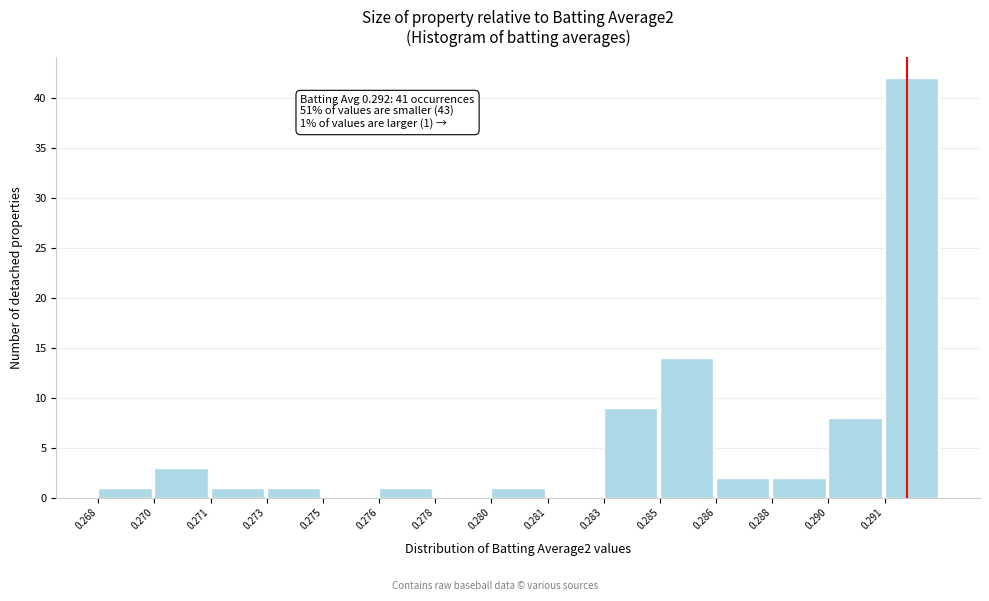

Reading right to left, list all the values displayed in this chart.

0.291=42	0.290=8	0.288=2	0.286=2	0.285=14	0.283=9	0.281=0	0.280=1	0.278=0	0.276=1	0.275=0	0.273=1	0.271=1	0.270=3	0.268=1